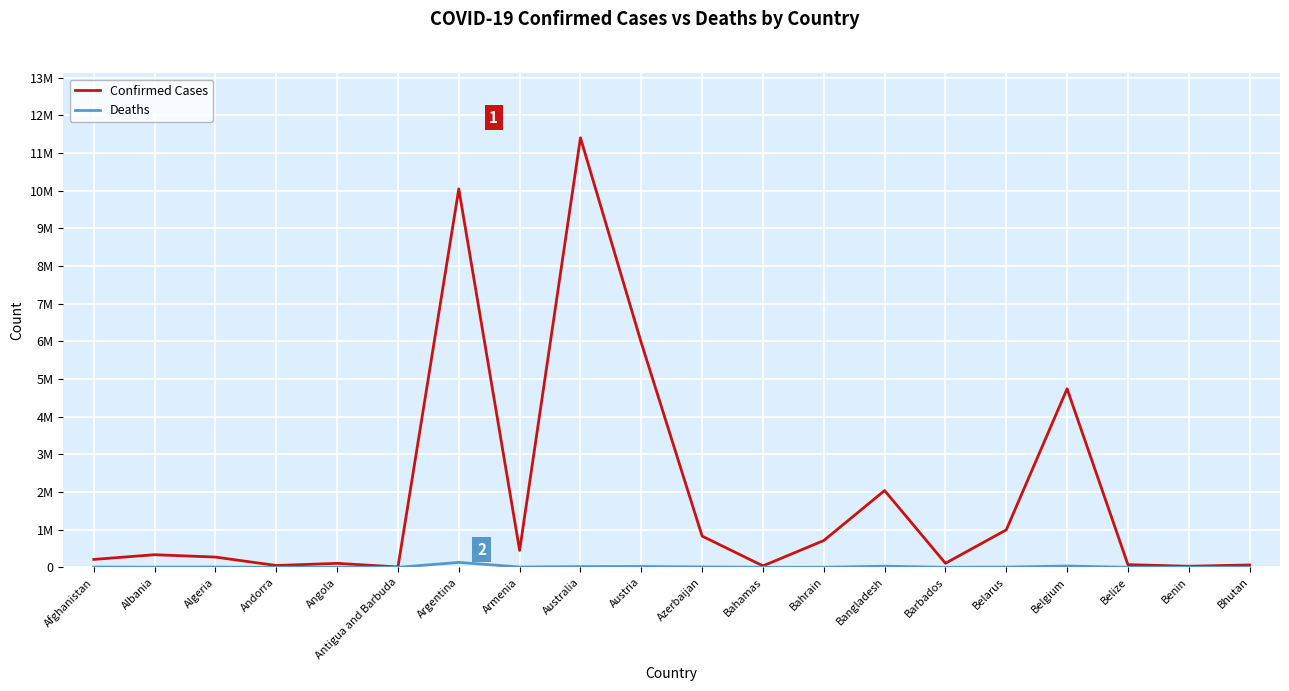

What is the lowest value of the Deaths series?

21